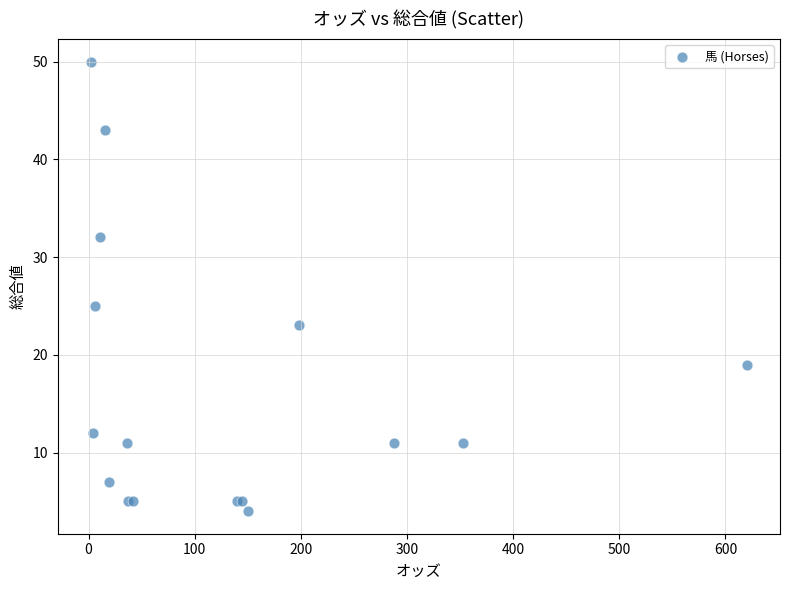

What Y value in the scatter plot is closest to 27?

25